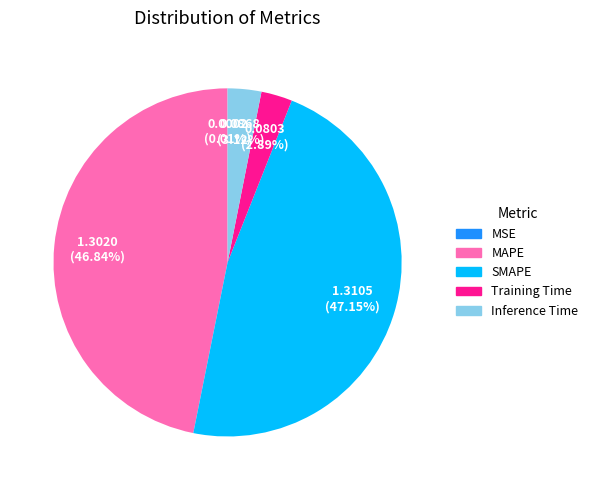

Does any single category account for the majority?

No